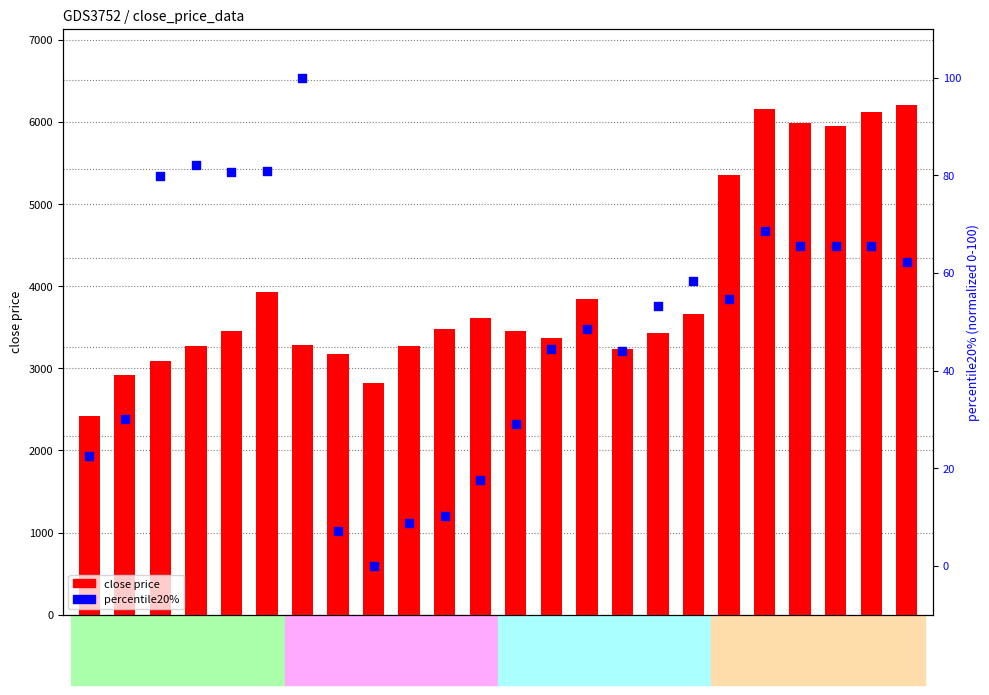

Which series has the largest total across all categories?

close price